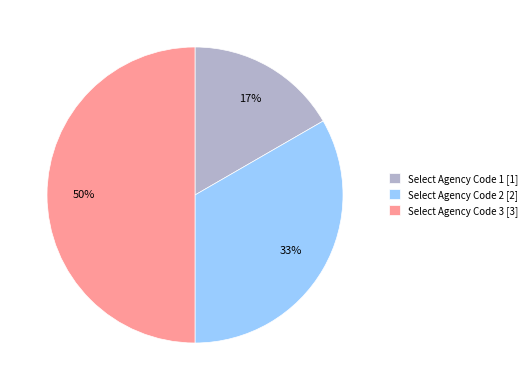

To the nearest percent, what is the difference between the largest and smallest slice percentages?

33%